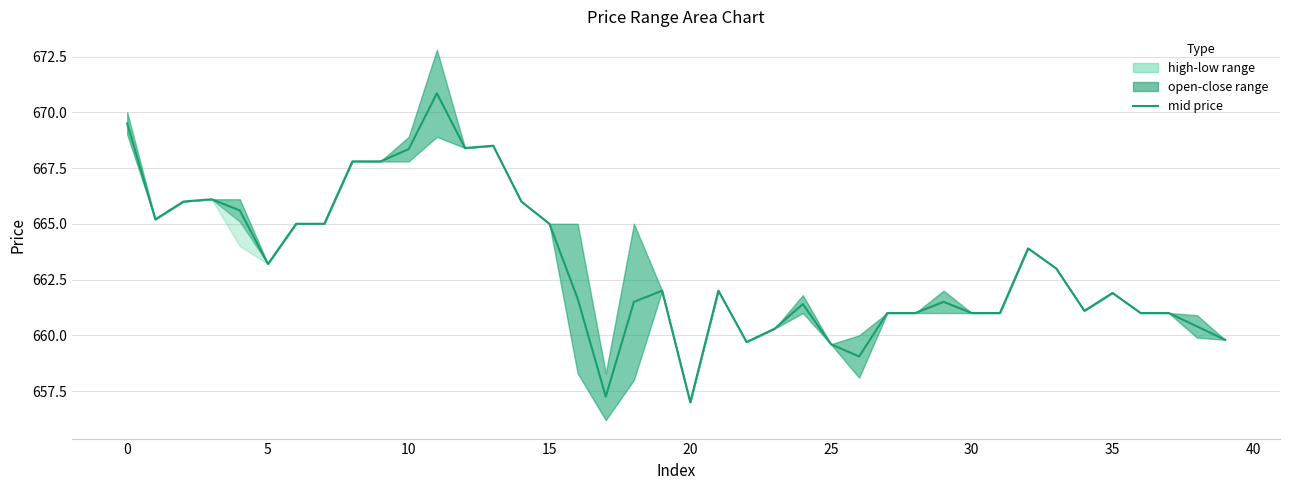

What is the difference between the values at 22 and 34?

1.4